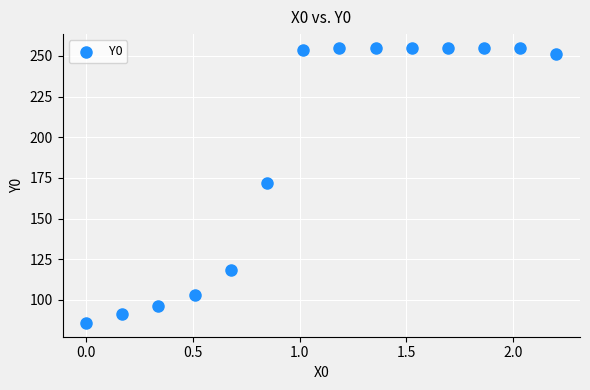

What Y value in the scatter plot is closest to 170?

172.1